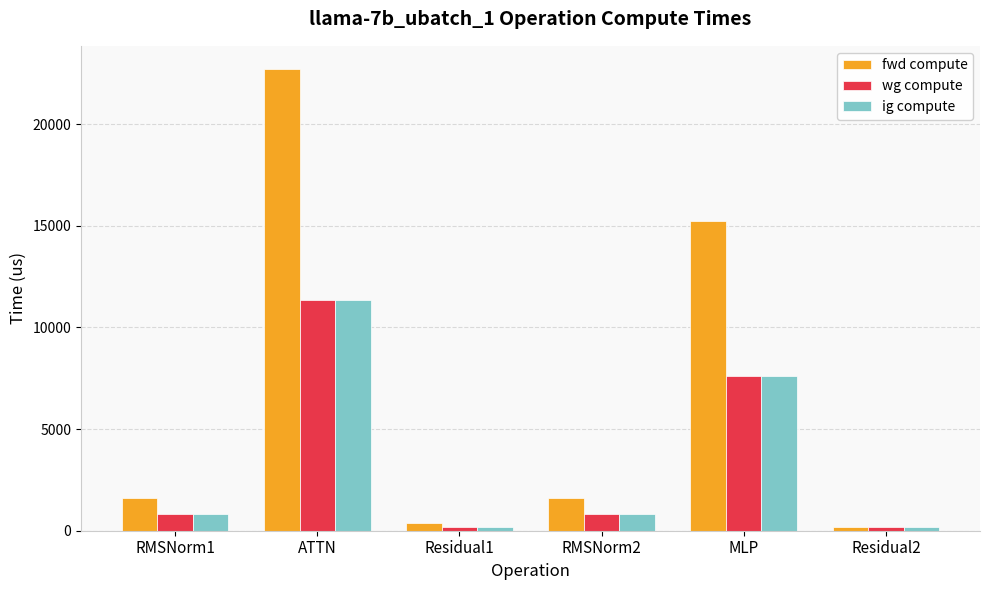

The value of fwd compute at RMSNorm1 is 2628.1. True or false?

False